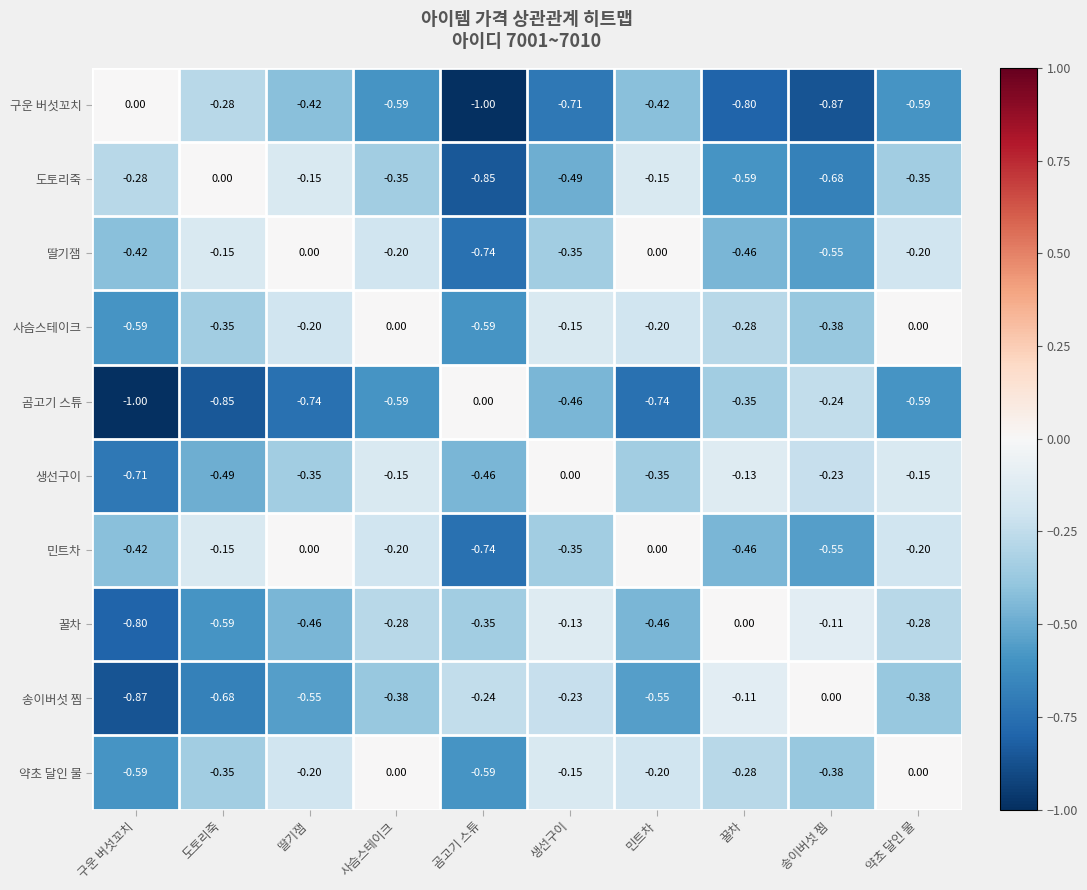

Which category has the lowest value in the 구운 버섯꼬치 series?

곰고기 스튜